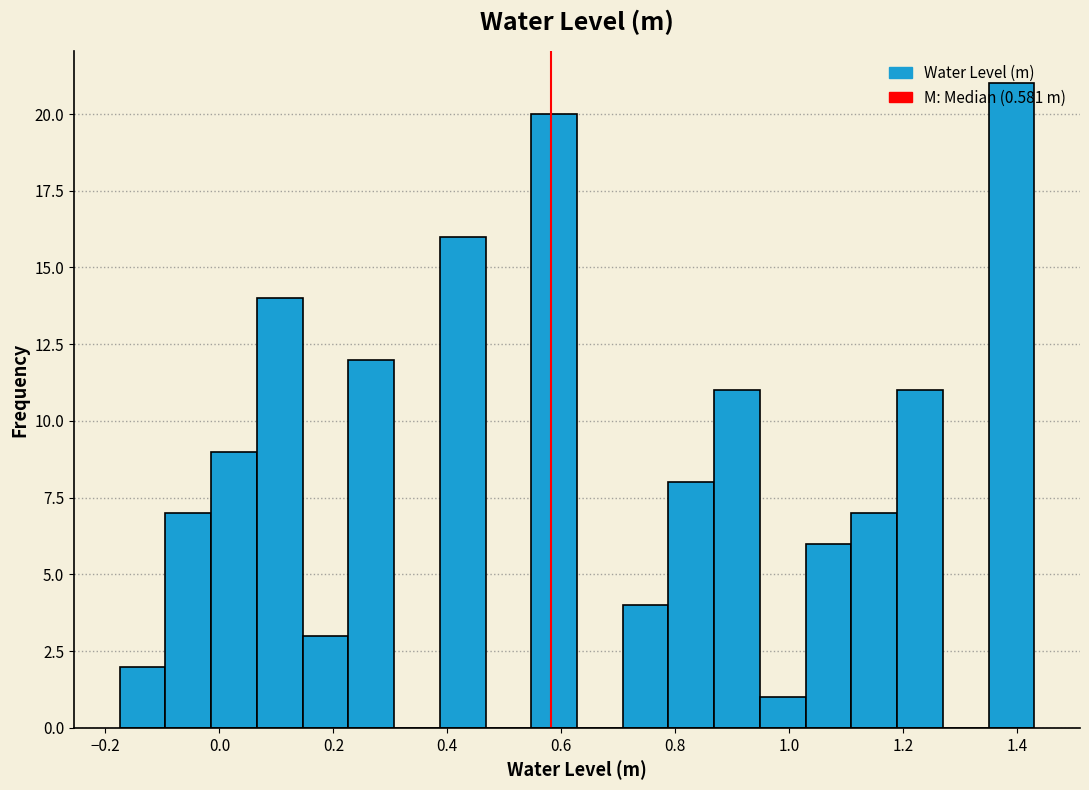

Reading left to right, transcribe this chart: for each bar, give the range it covers on the x-axis and its height. Neither the bar edges nor the heights are printed on the chart, so give them approximately, as read against the axes.

-0.18 to -0.10: 2
-0.10 to -0.02: 7
-0.02 to 0.06: 9
0.06 to 0.14: 14
0.14 to 0.22: 3
0.22 to 0.30: 12
0.30 to 0.38: 0
0.38 to 0.46: 16
0.46 to 0.54: 0
0.54 to 0.62: 20
0.62 to 0.70: 0
0.70 to 0.78: 4
0.78 to 0.86: 8
0.86 to 0.94: 11
0.94 to 1.02: 1
1.02 to 1.10: 6
1.10 to 1.18: 7
1.18 to 1.26: 11
1.26 to 1.34: 0
1.34 to 1.44: 21